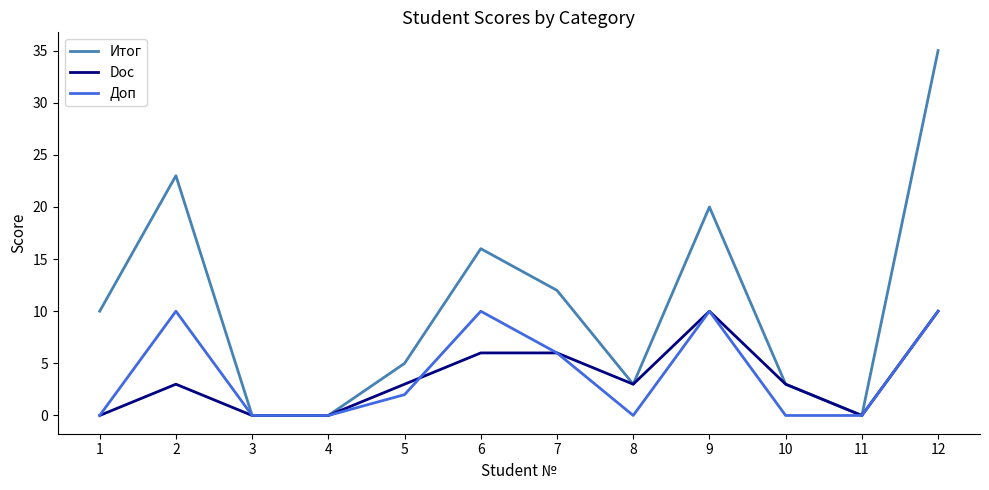

Which series has the largest total across all categories?

Итог